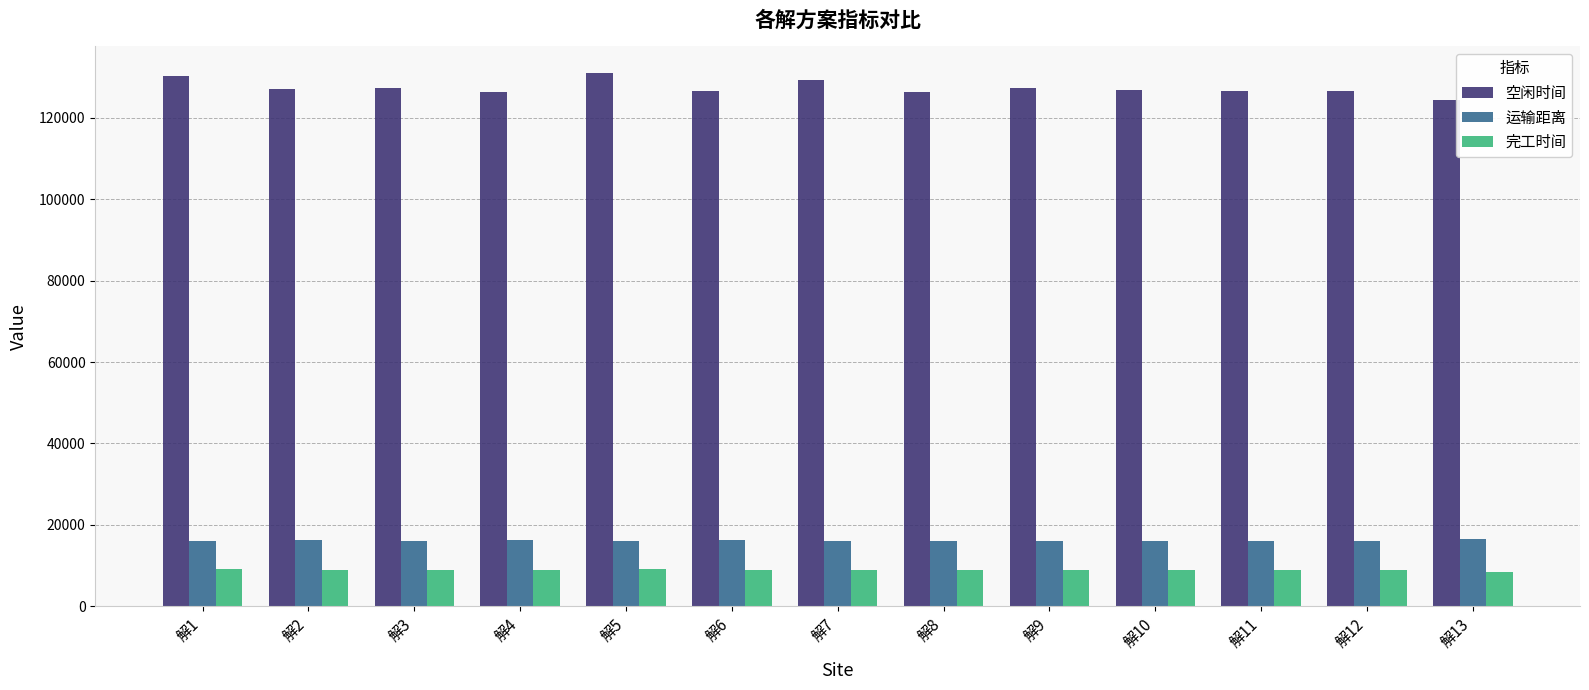

What is the value of the 空闲时间 bar at the 4th from the left?

126343.5